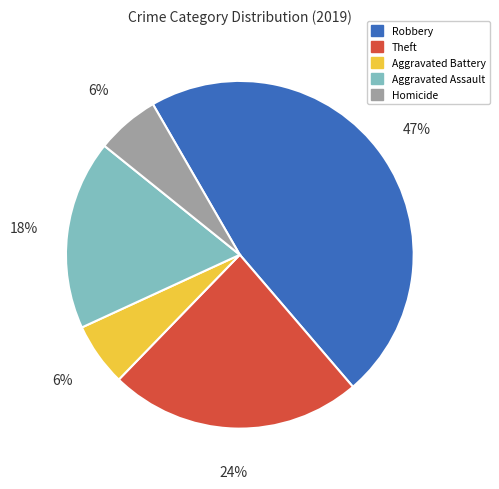

Does Theft account for over 50% of the chart?

No